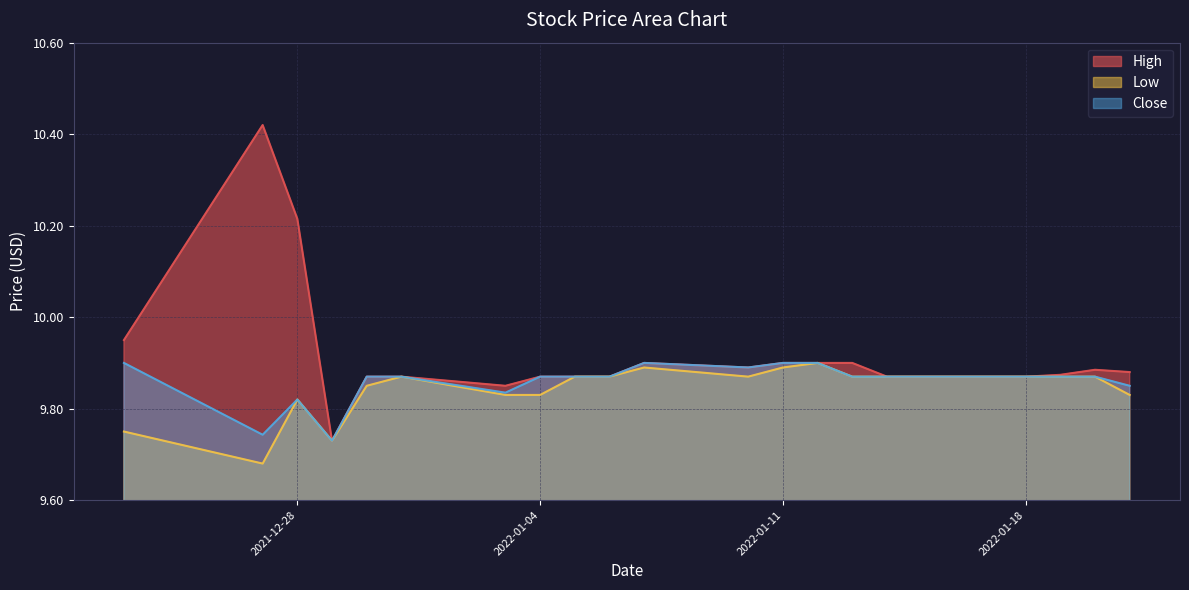

How many lines are shown in the chart?

3